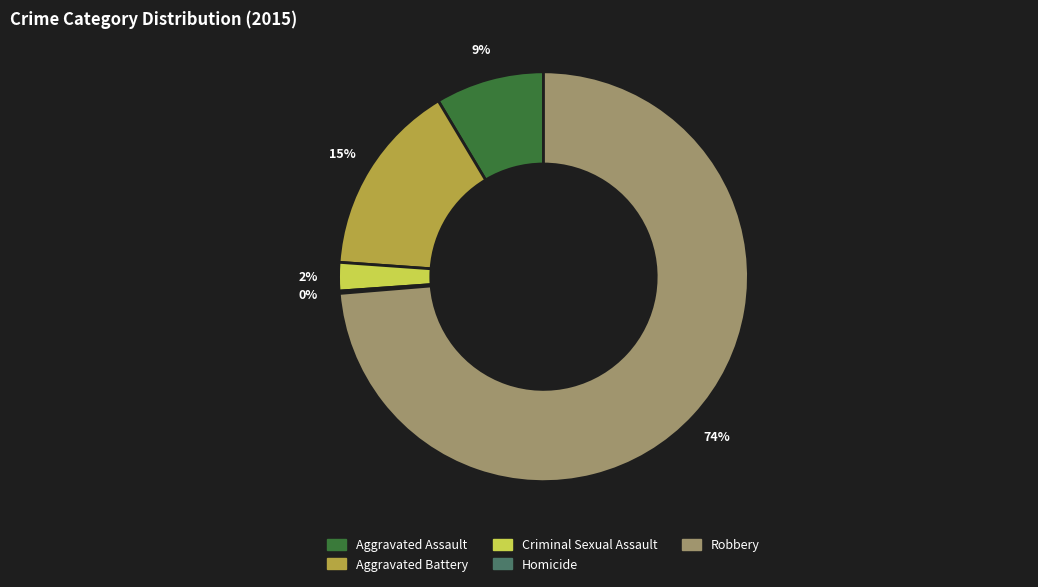

The Aggravated Battery slice represents 15% of the pie. True or false?

True